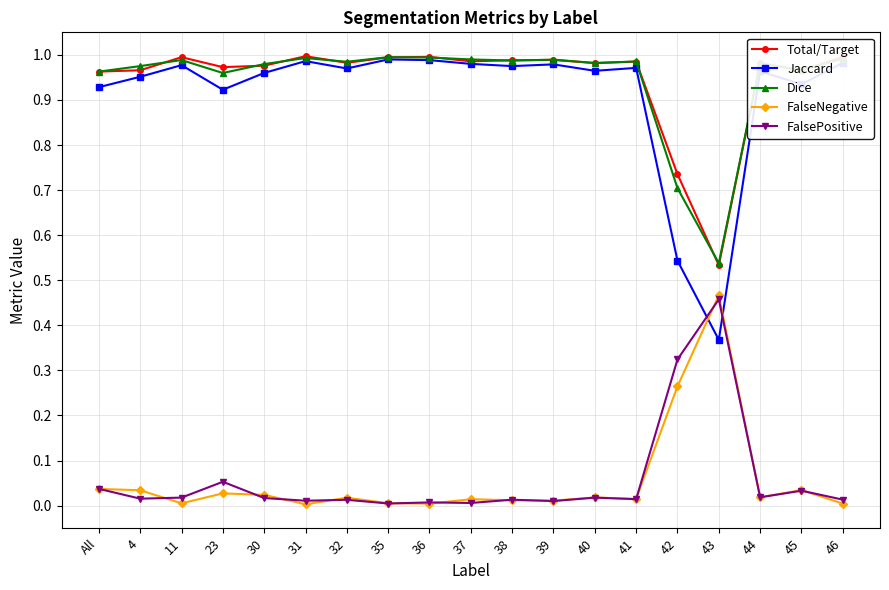

What is the label of the 18th point from the left?

45